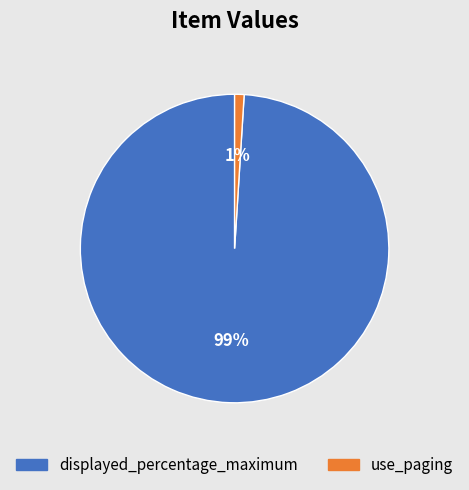

To the nearest percent, what portion does displayed_percentage_maximum represent?

99%